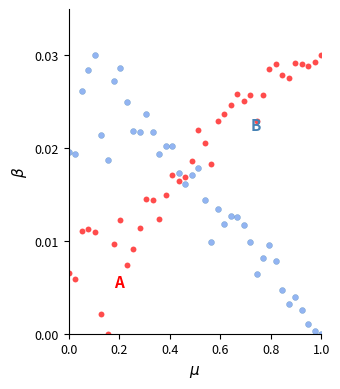

Across all data points, what is the range of X values (max minus min)?

1.0